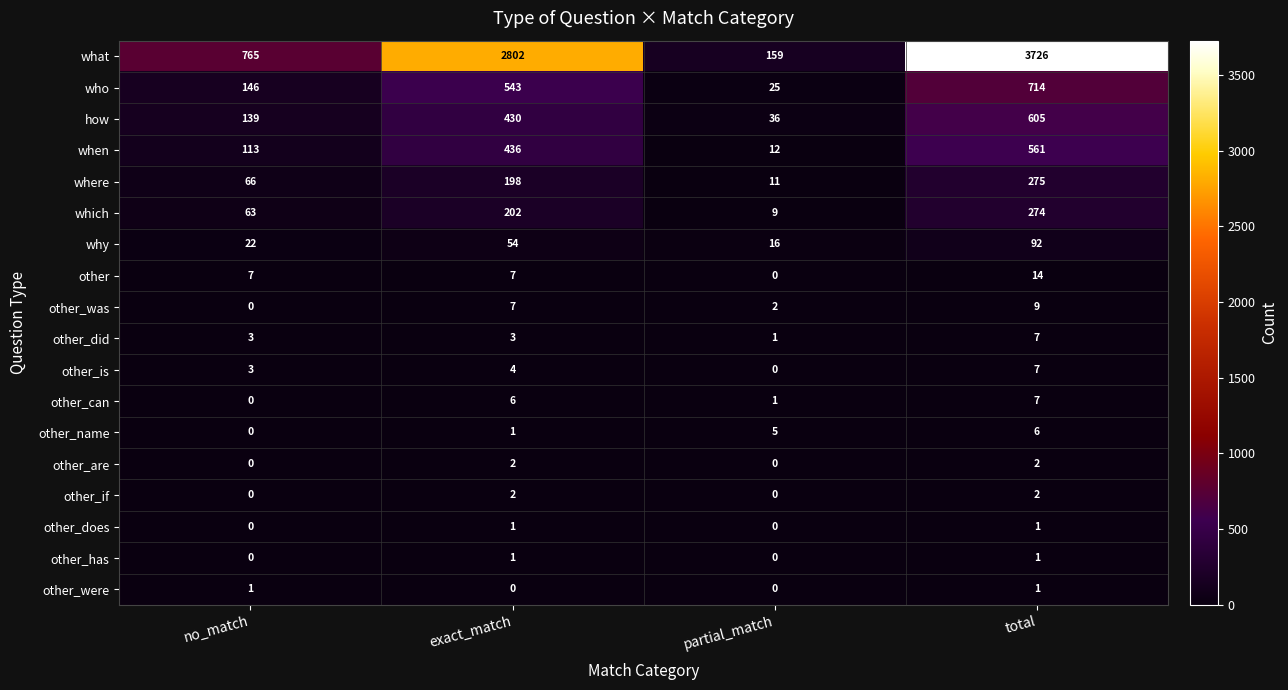

At which label is other_can closest to 3?

partial_match